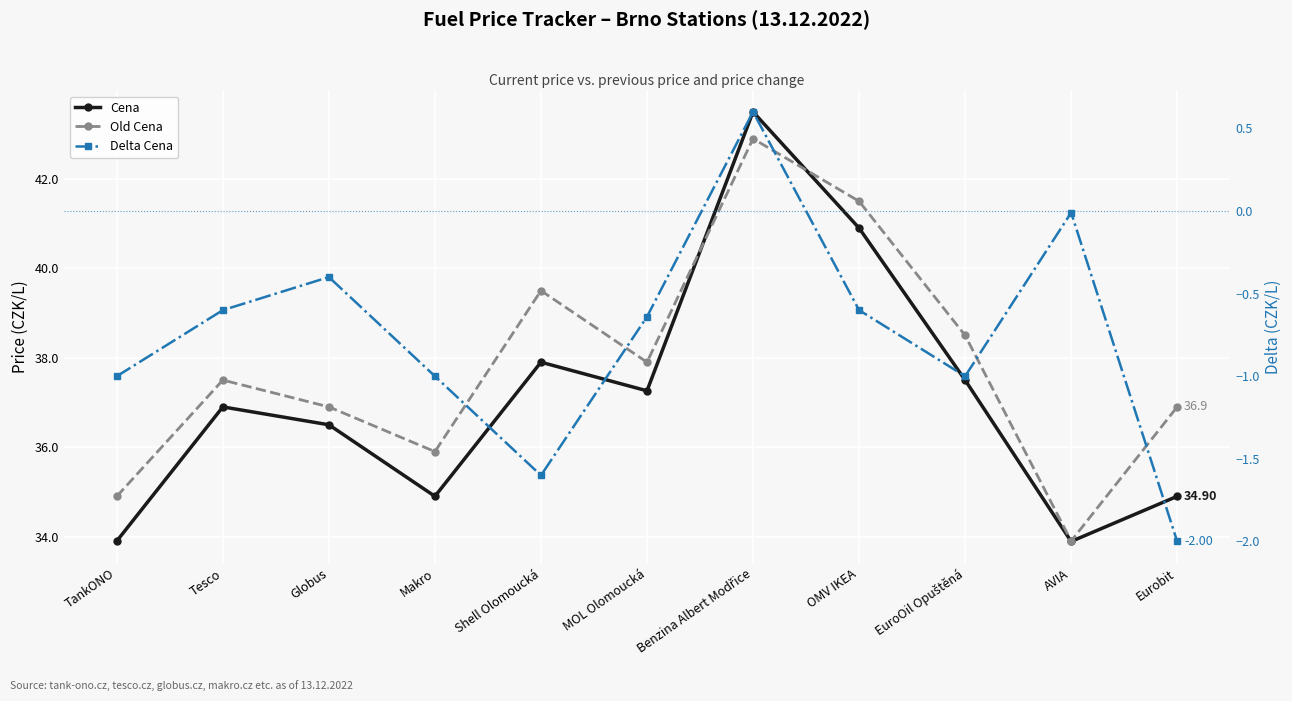

What position from the right is AVIA?

2